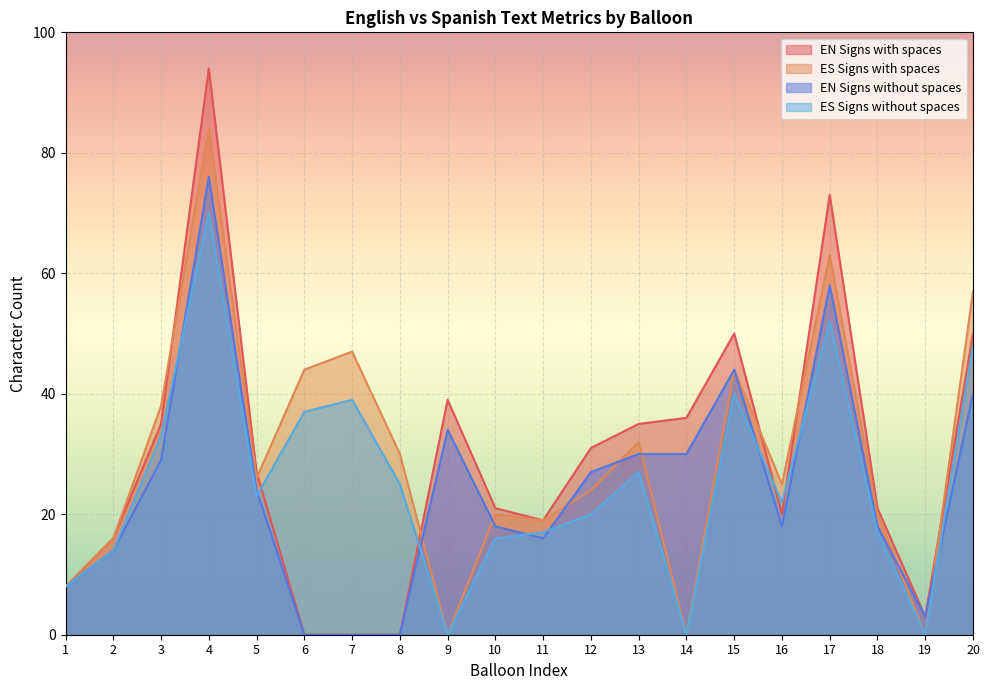

Which label corresponds to the largest value in the chart?

4